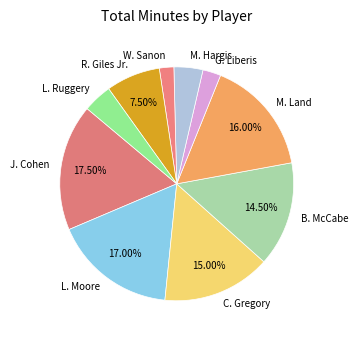

Do M. Hargis and J. Cohen together represent more than half of the pie?

No